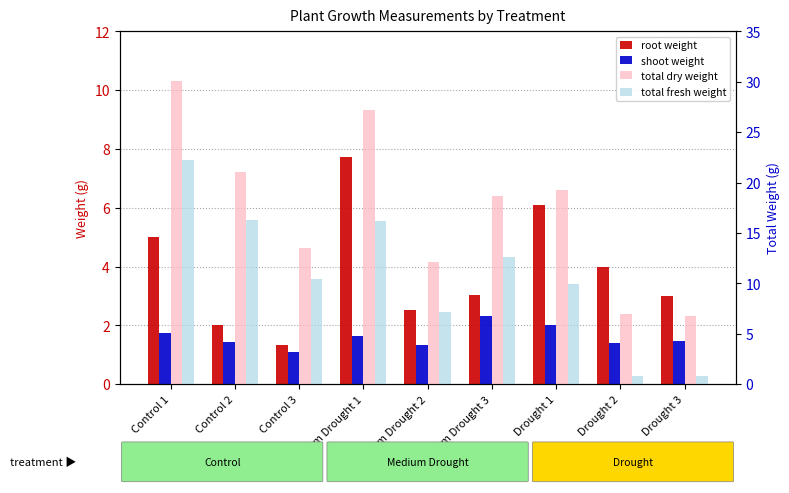

Rank the series by their maximum value, from lowest to highest.

shoot weight, root weight, total fresh weight, total dry weight